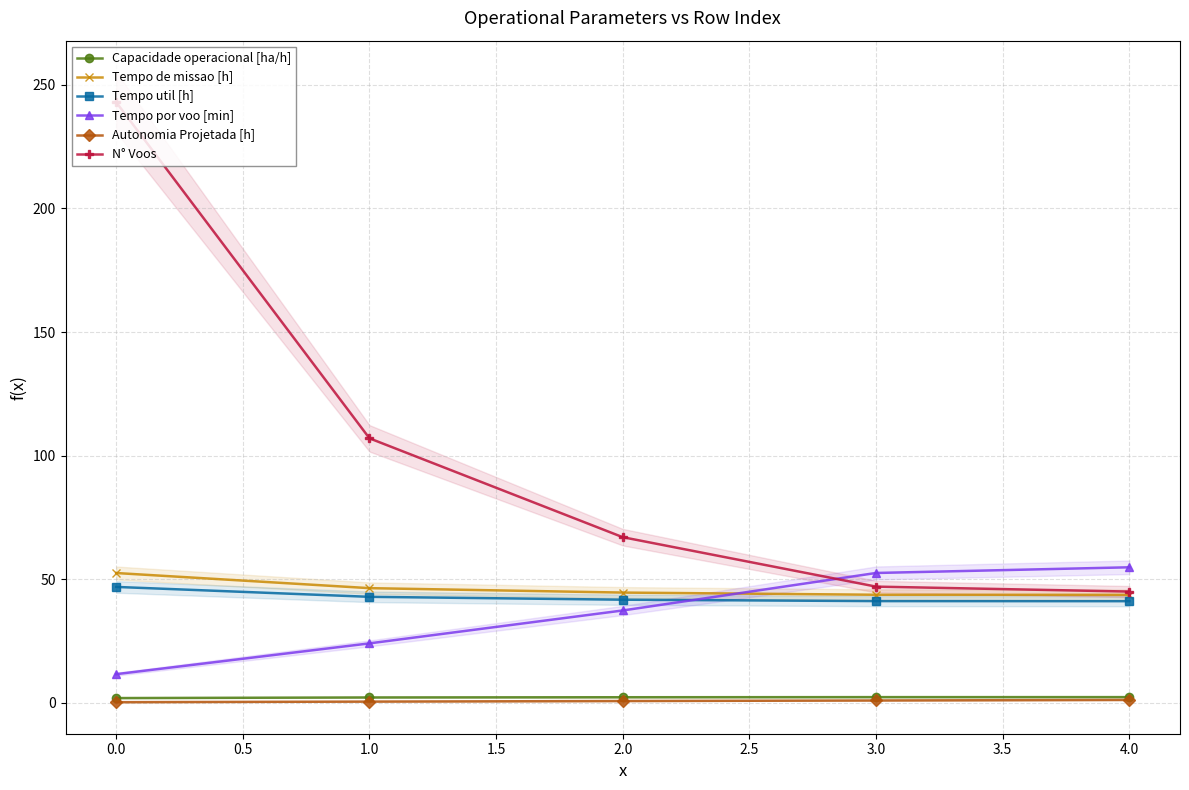

Which series has the largest total across all categories?

N° Voos